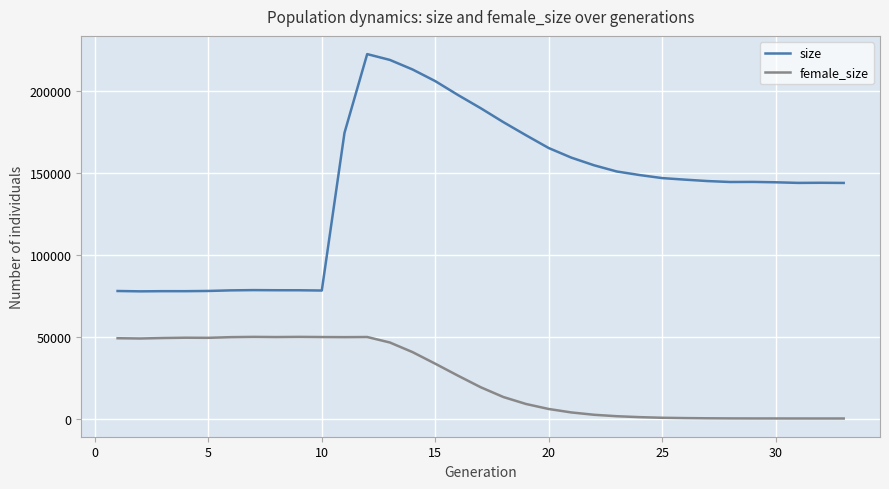

Which series has the largest range (max minus min)?

size